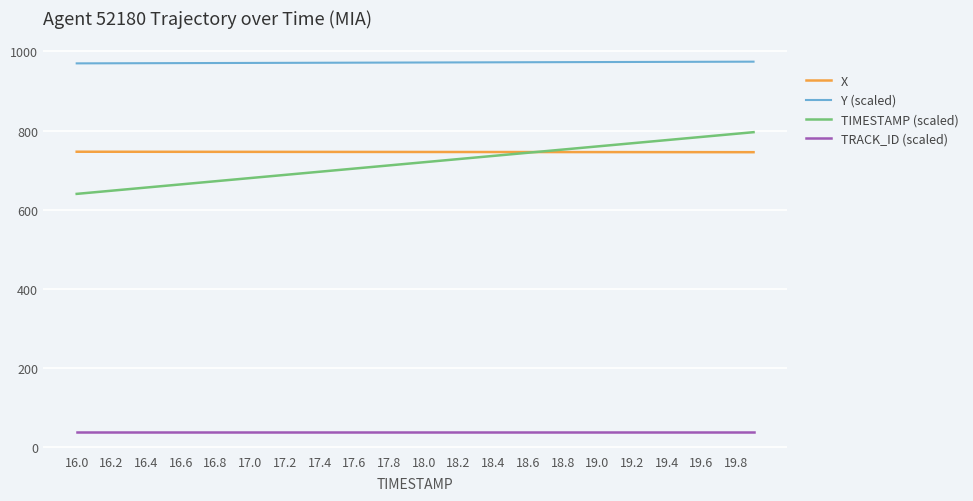

Which series has the largest range (max minus min)?

TIMESTAMP (scaled)